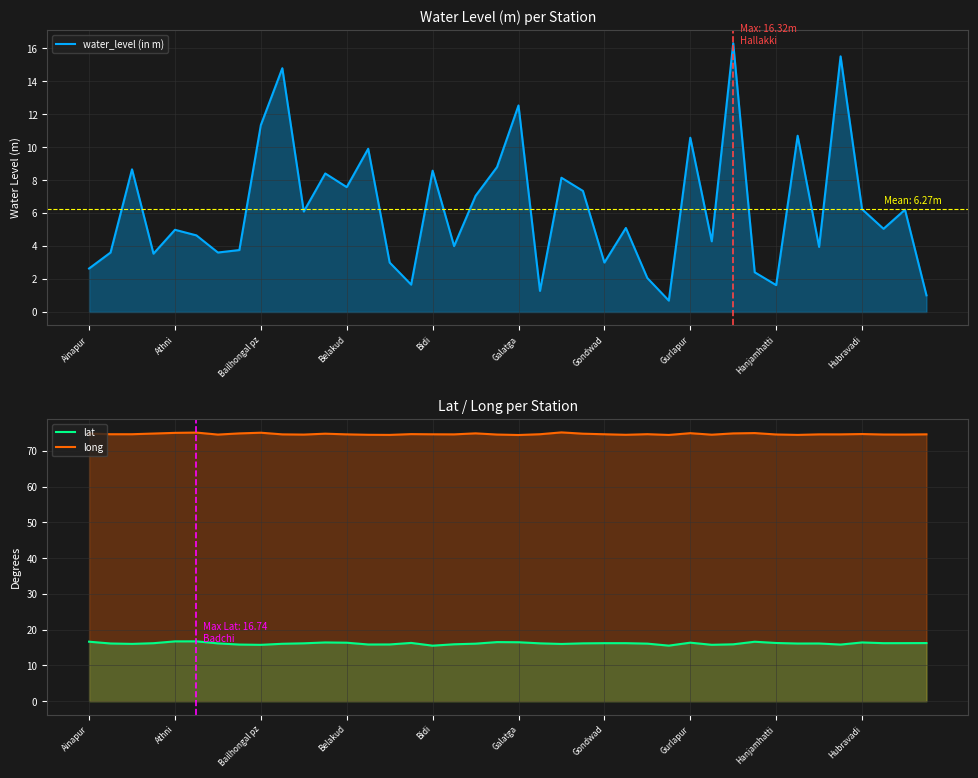

Does the chart have visible grid lines?

Yes